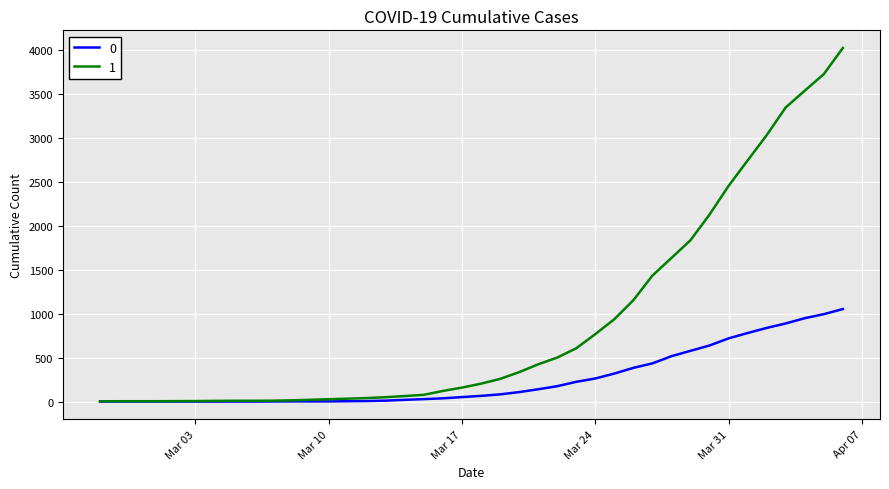

What is the greatest value displayed?

4028